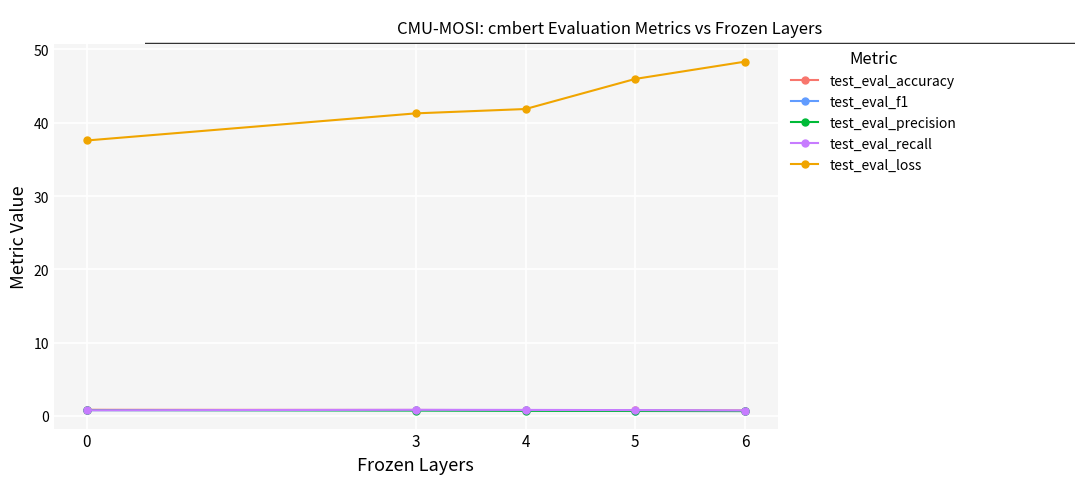

Rank the categories by test_eval_loss value from lowest to highest.

0, 3, 4, 5, 6